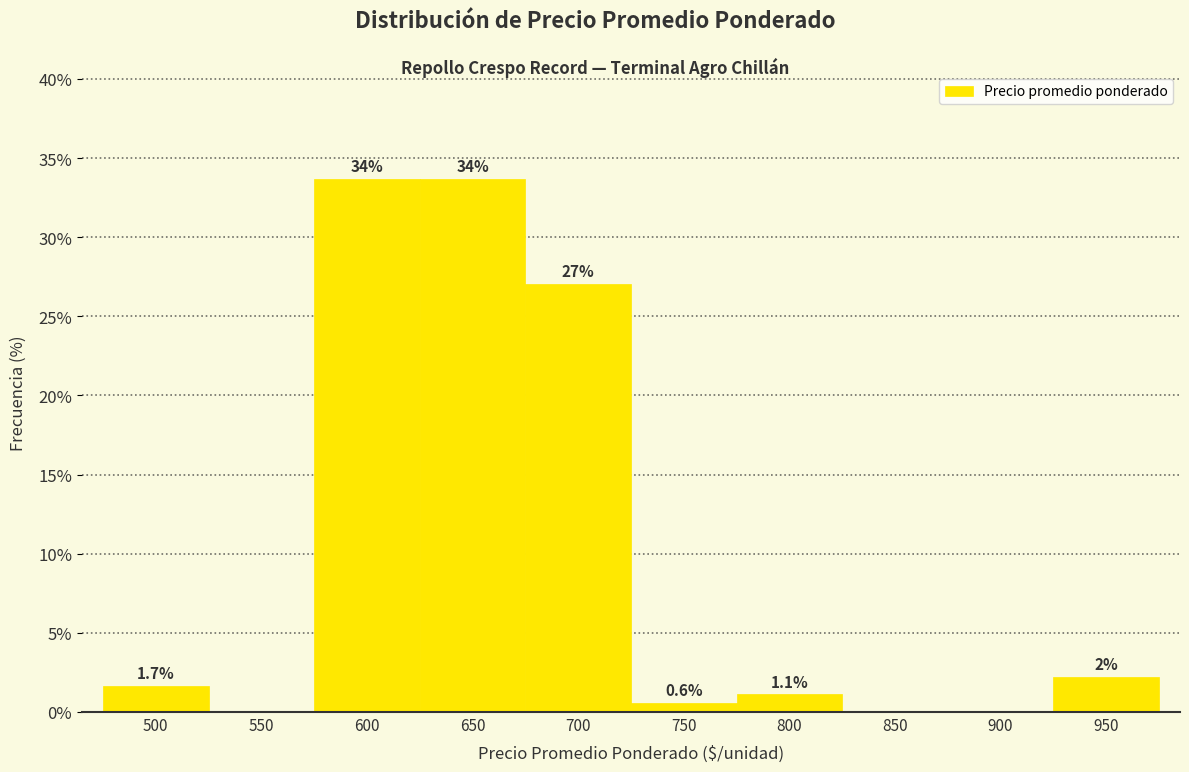

Reading left to right, extract all data points from this chart.

500=1.7	550=0.0	600=33.7	650=33.7	700=27.1	750=0.6	800=1.1	850=0.0	900=0.0	950=2.2